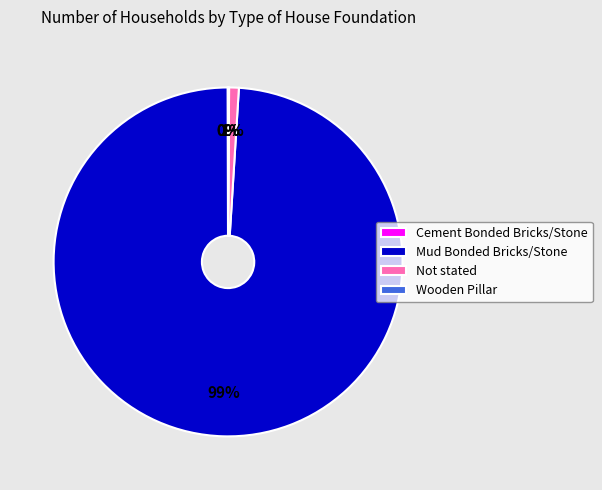

Which slice is the largest?

Mud Bonded Bricks/Stone